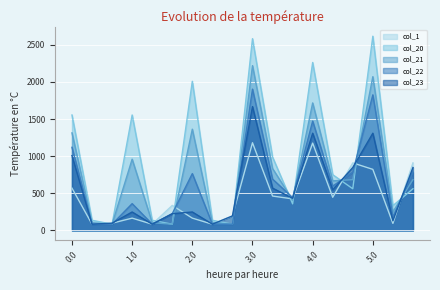

At 4.1, list the series in order from largest to smallest.

col_20, col_21, col_22, col_23, col_1